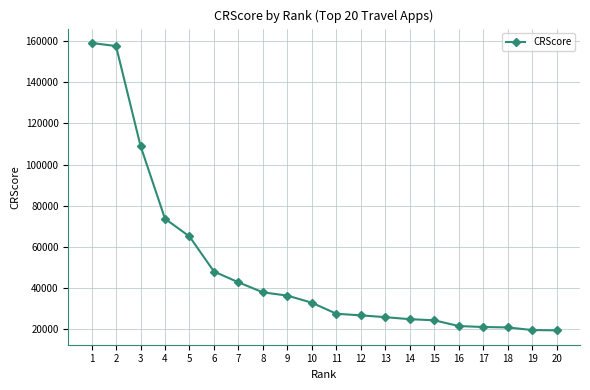

Is it true that the value at 12 is 43542?

False